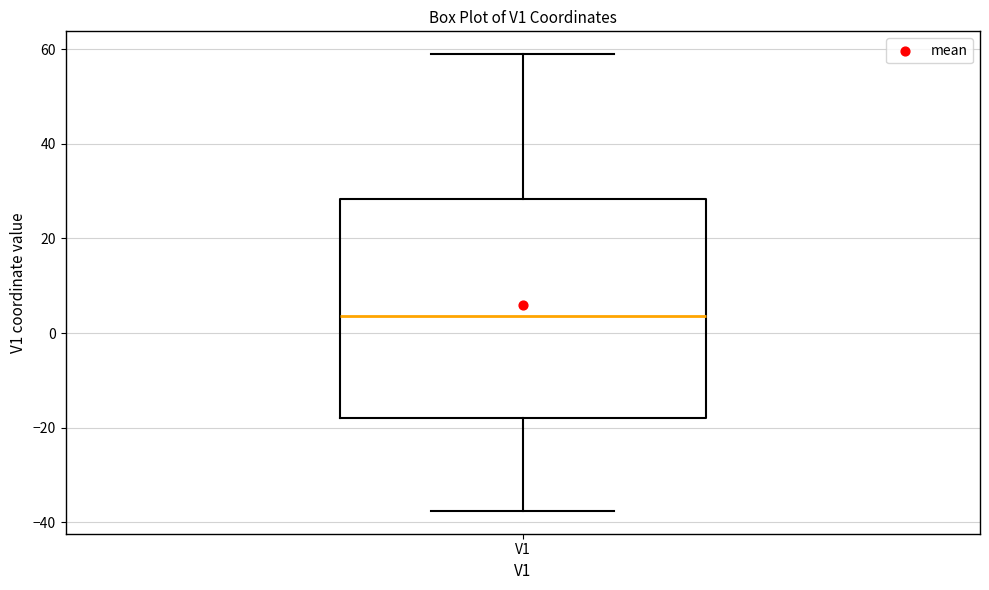

Where does the upper whisker of the box for V1 end on the y-axis? The values are not printed on the chart, so give them approximately, as read against the axis.

58